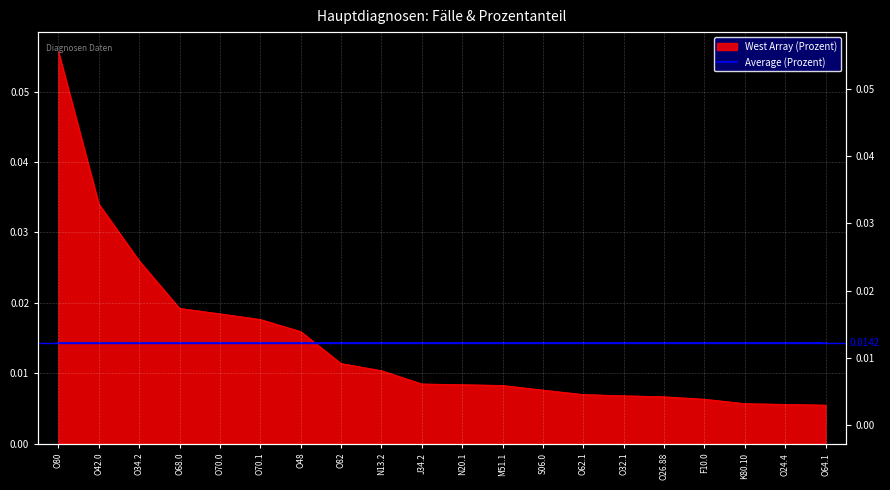

What is the sum of all values?

0.3